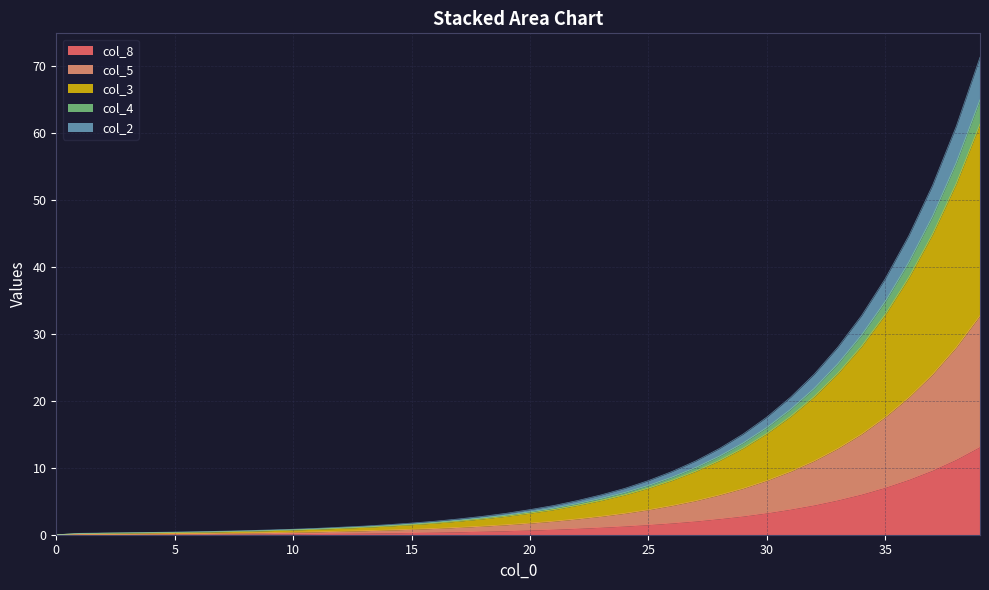

Is it true that col_5 equals 1.1 at 13?

False